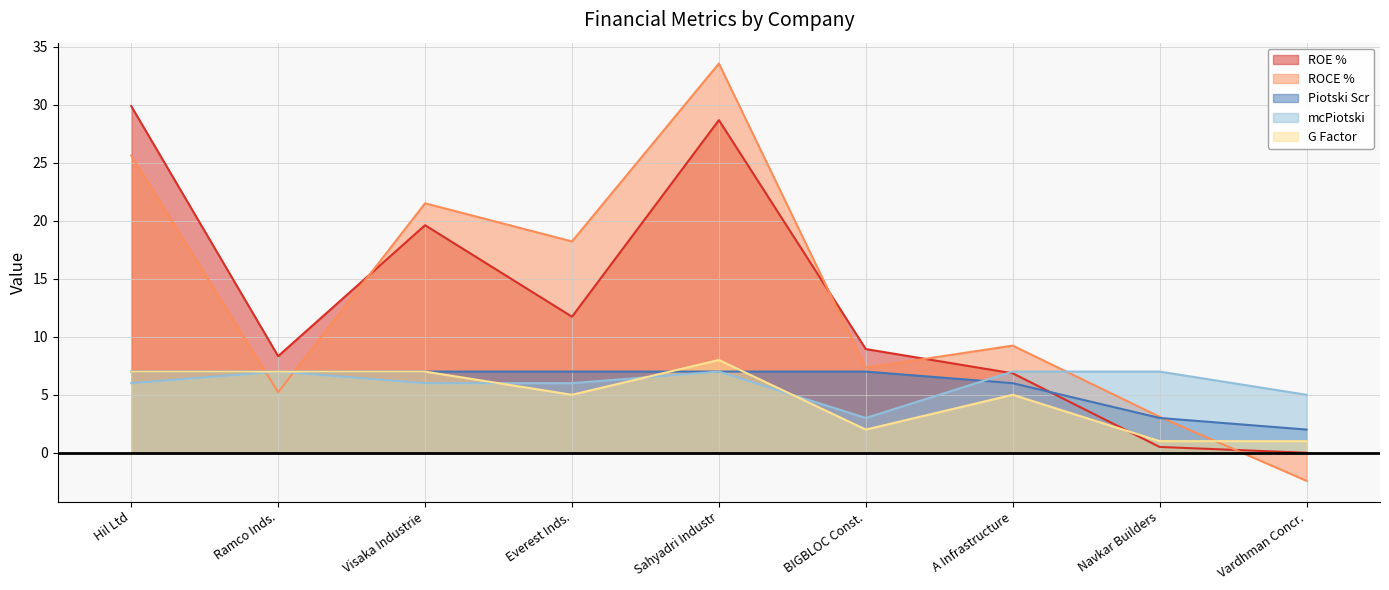

What is the difference between the maximum and minimum values in the ROE % series?

29.9